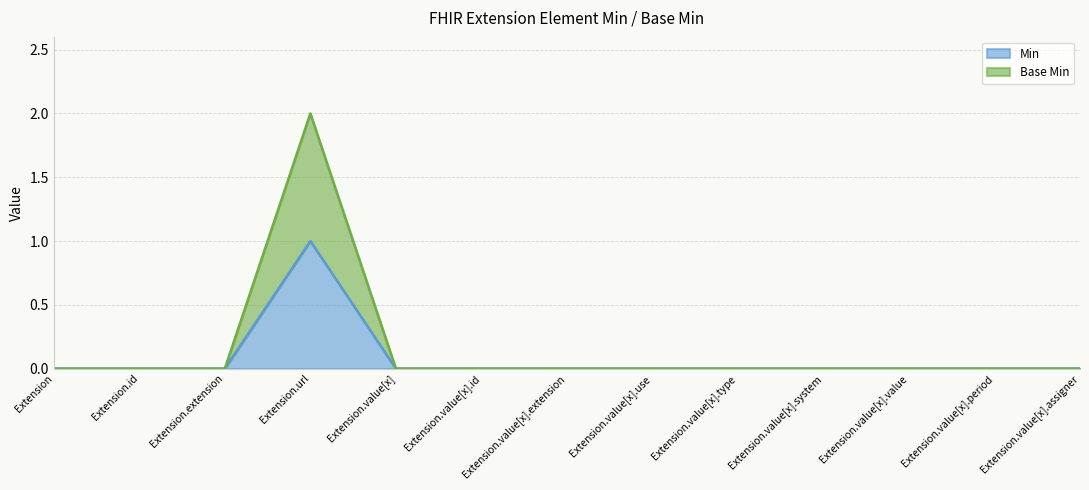

In Min, how many points are higher than both neighbors (excluding endpoints)?

1